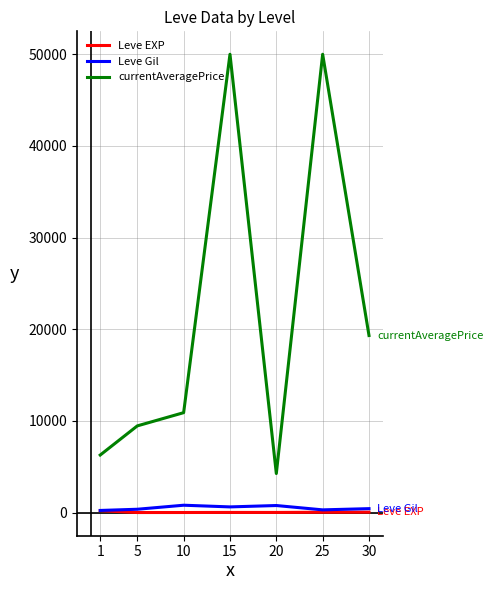

True or false: currentAveragePrice and Leve EXP cross at least once.

False